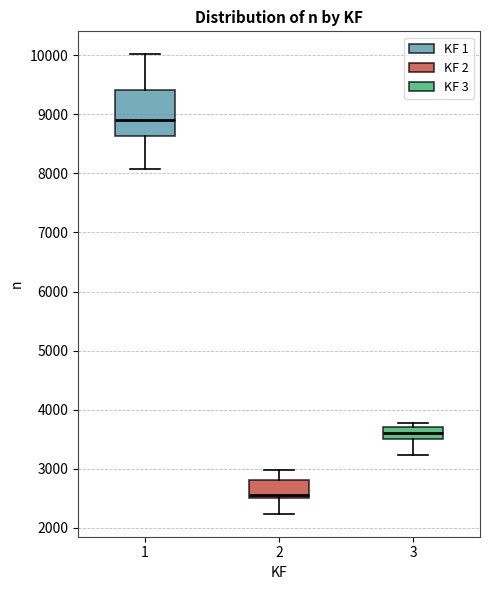

Which box has the highest median line?

1